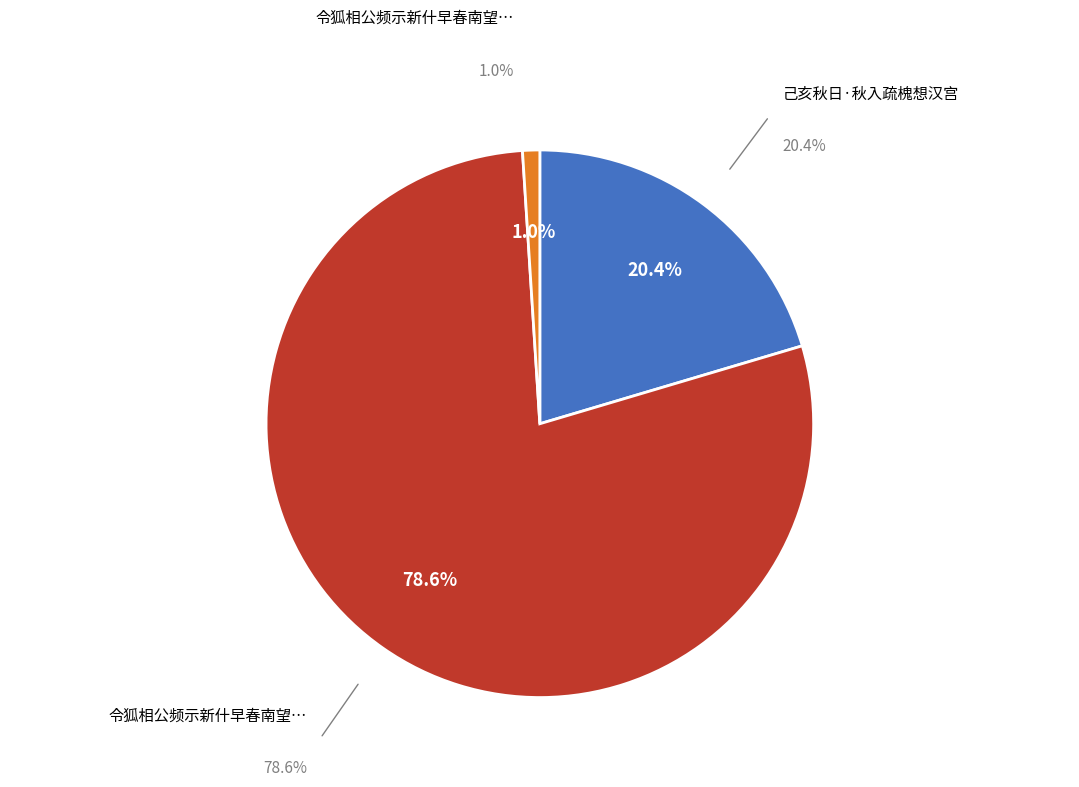

What percentage do 令狐相公频示新什早春南望遐想汉中因抒短章以寄情愫 and 令狐相公频示新什早春南望遐想汉中因抒短章以寄情愫 together represent?

2.0%